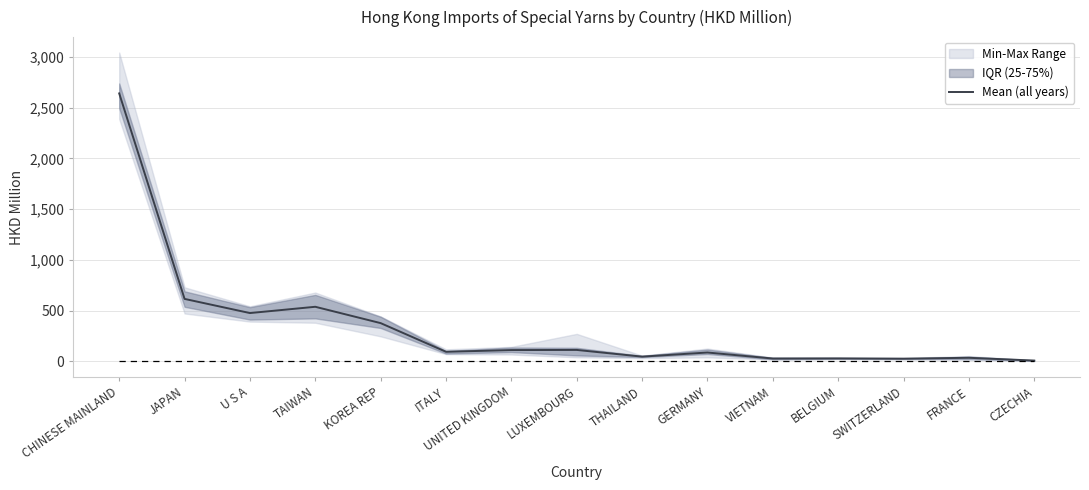

Reading left to right, list all the values displayed in this chart.

2640.2	616.0	476.6	538.4	377.4	95.1	112.0	113.4	47.4	88.0	28.7	29.8	27.2	36.0	8.6